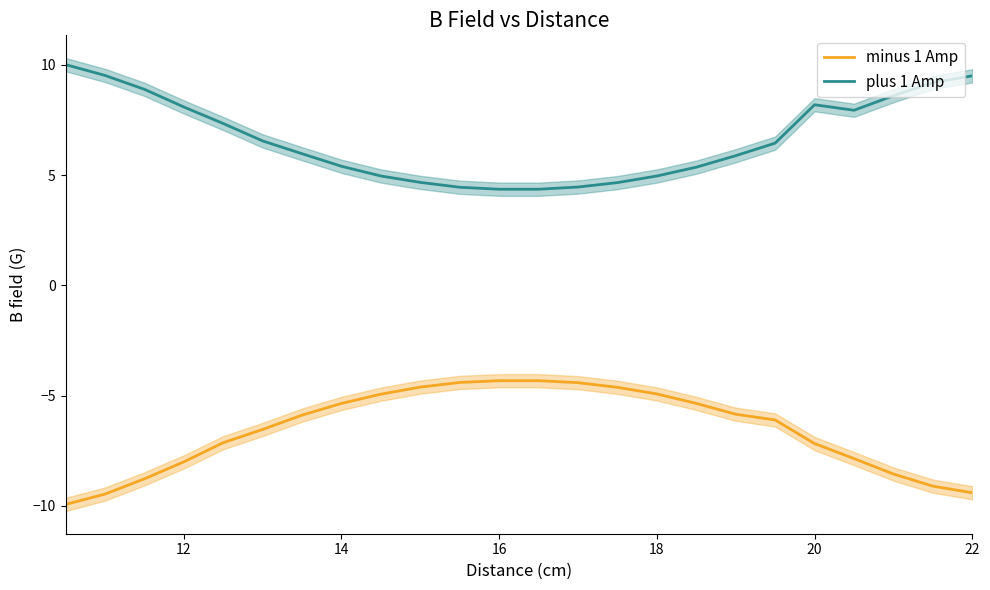

Which series has the widest spread of values?

plus 1 Amp